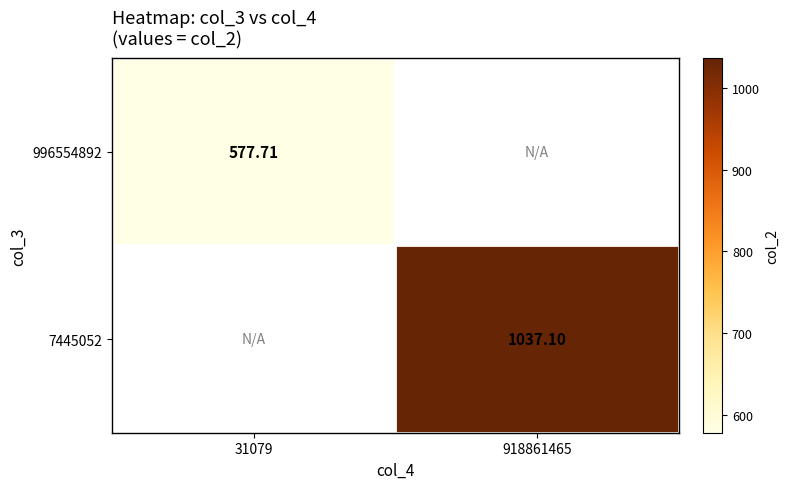

At how many categories does at least one series exceed 1003?

1